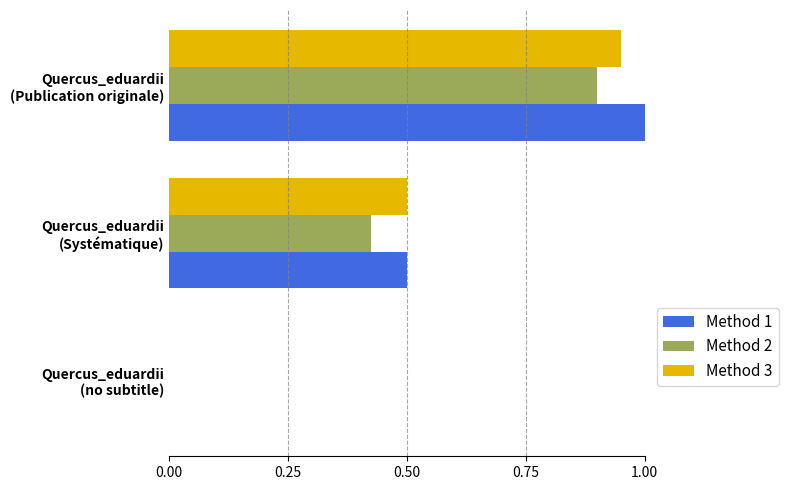

What is the sum of all Method 1 values?

1.5